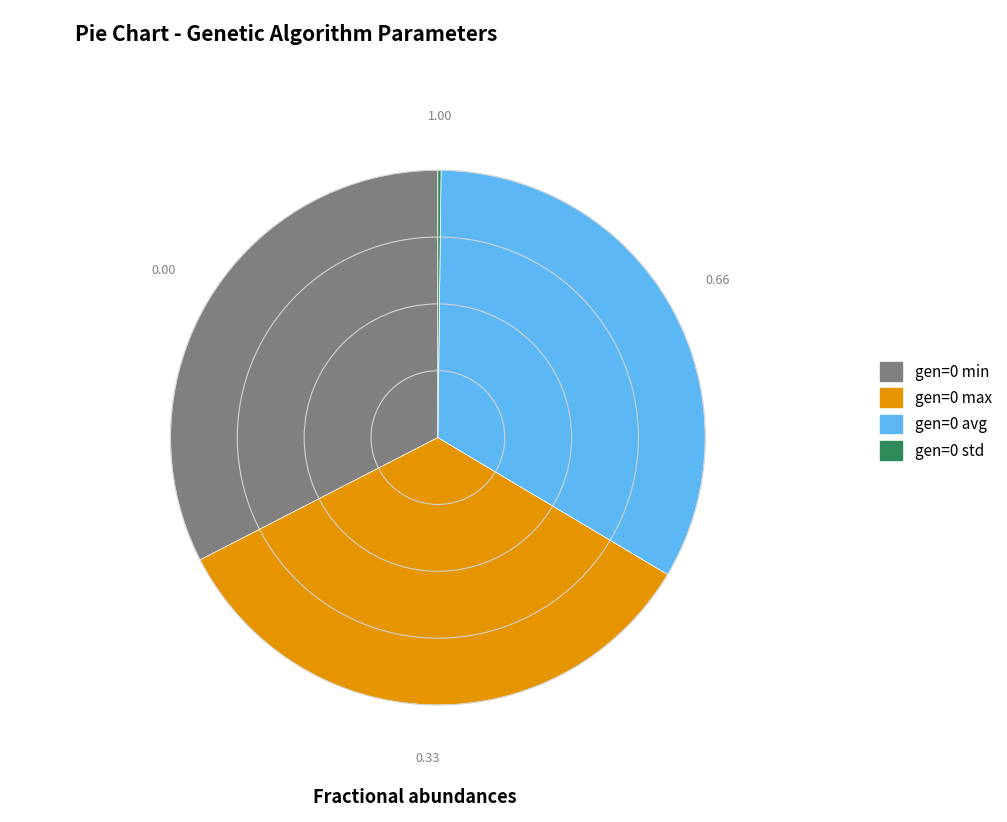

Which has a higher value, gen=0 min or gen=0 max?

gen=0 max